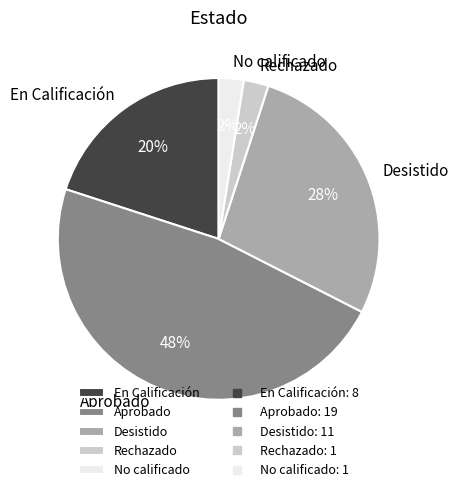

What is the largest slice in the pie chart?

Aprobado